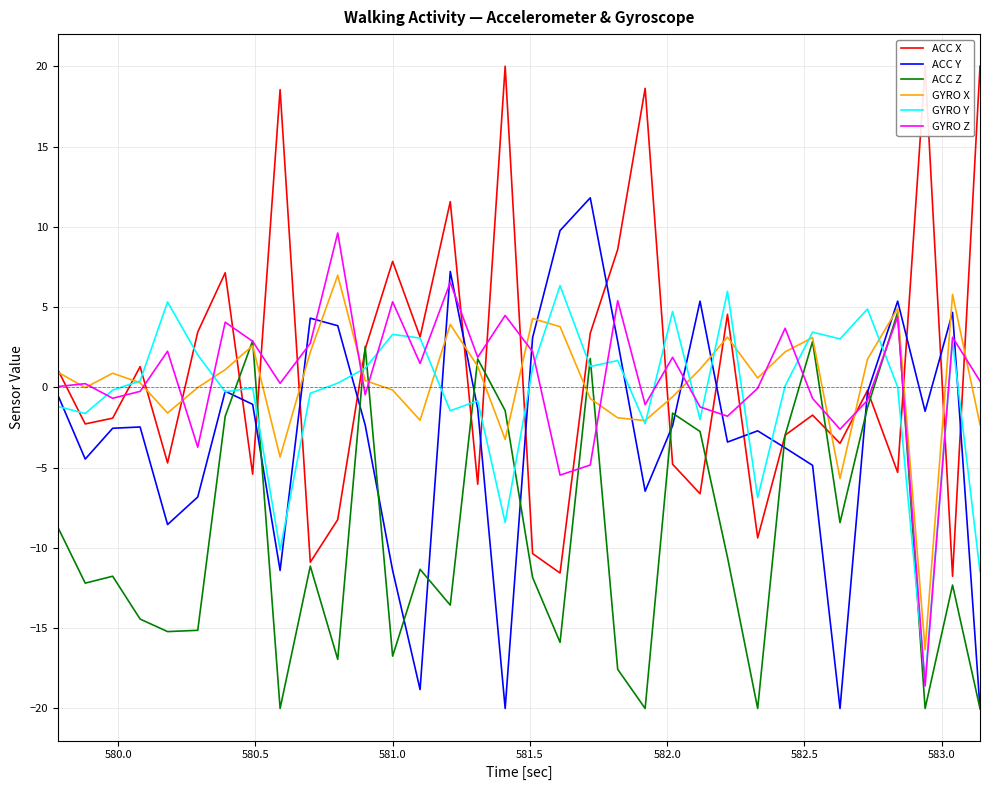

Which series ends up on top after the final intersection of GYRO Y and GYRO X?

GYRO X